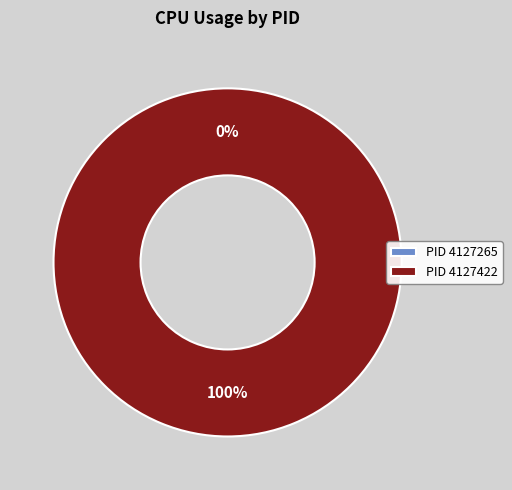

Is it true that 4127422 is 100% of the pie?

True